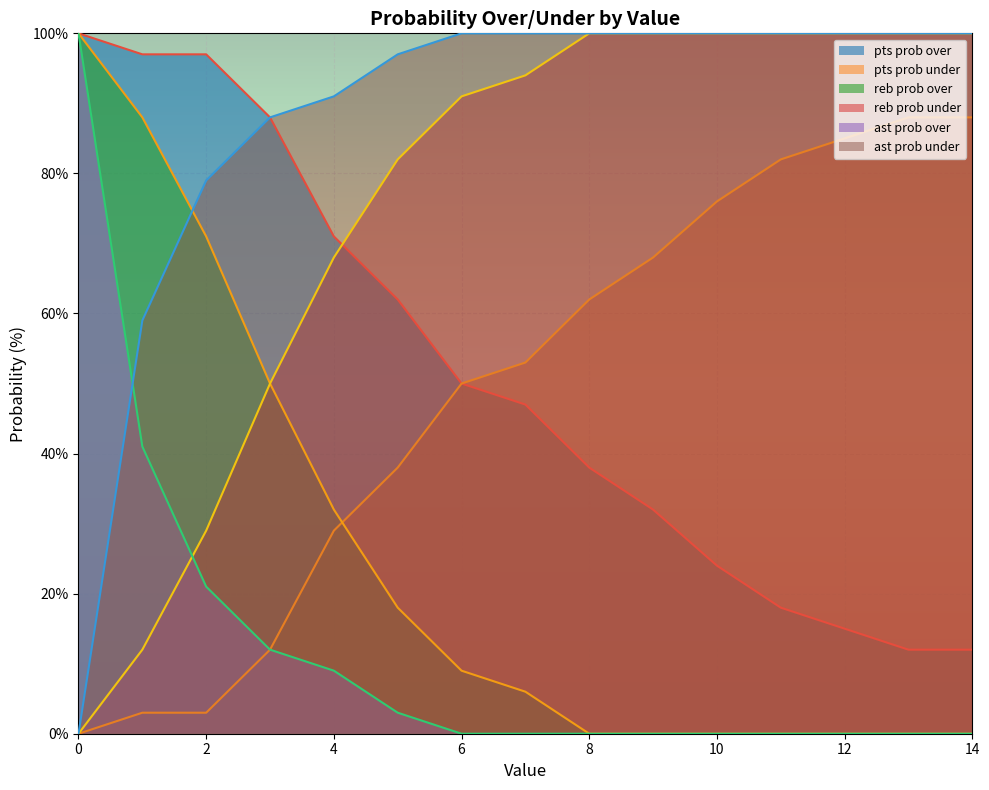

What are all the series names shown in the legend?

pts prob over, pts prob under, reb prob over, reb prob under, ast prob over, ast prob under